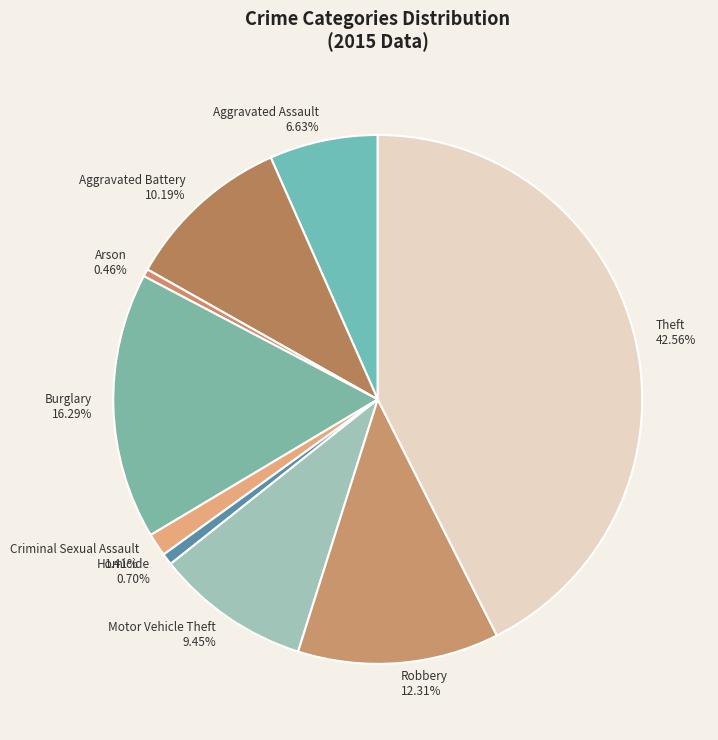

How many segments does this pie chart have?

9